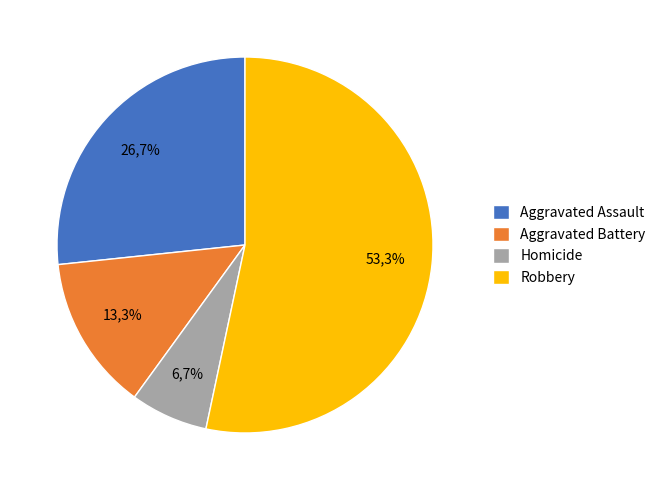

What portion of the pie excludes Aggravated Assault?

73.3%